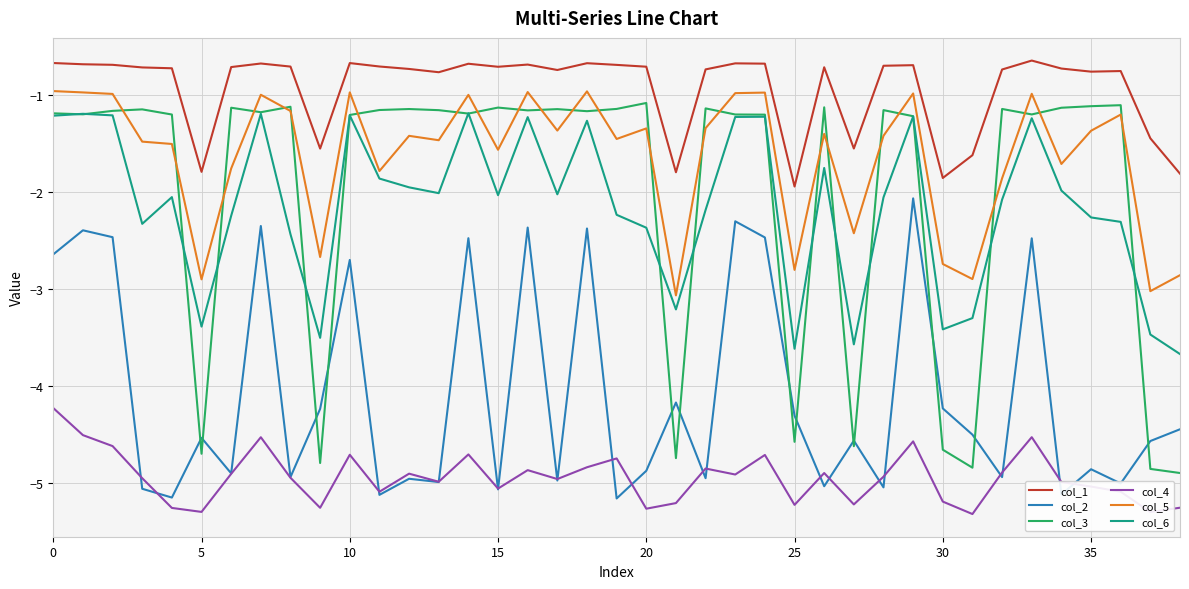

What is the maximum value for col_4?

-4.2